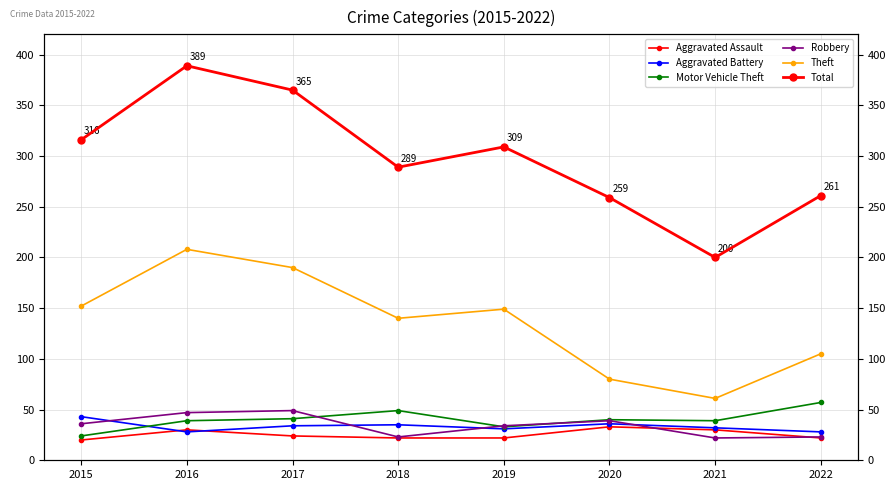

True or false: Aggravated Battery and Total cross at least once.

False